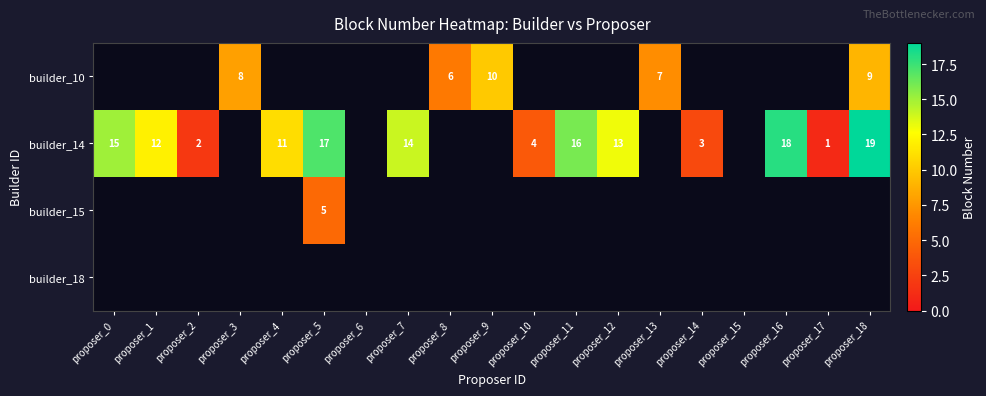

Is it true that builder_14 equals 11 at proposer_4?

True